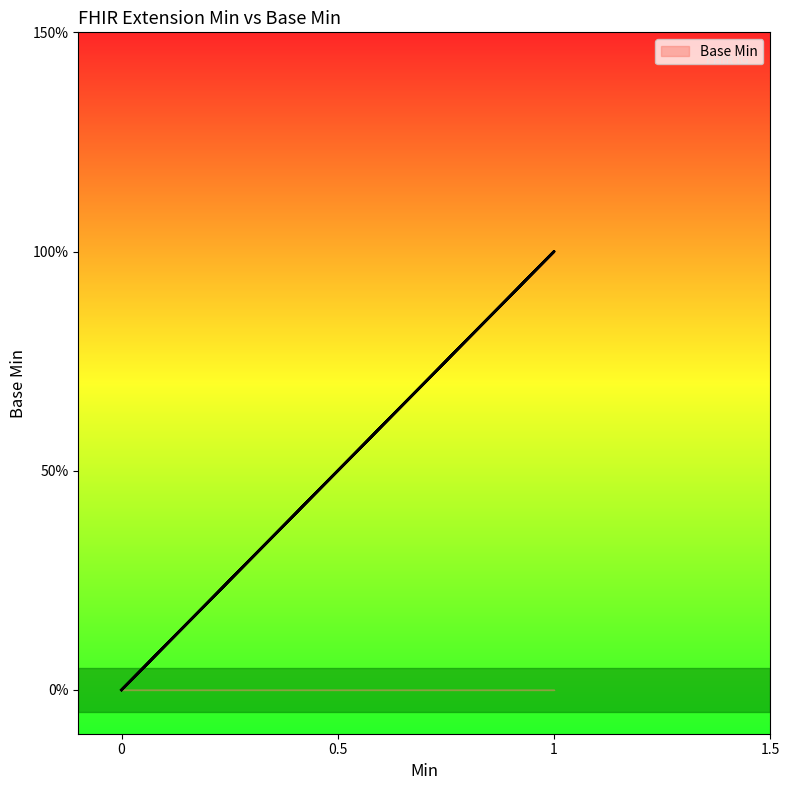

What is the difference between the maximum and minimum values?

1